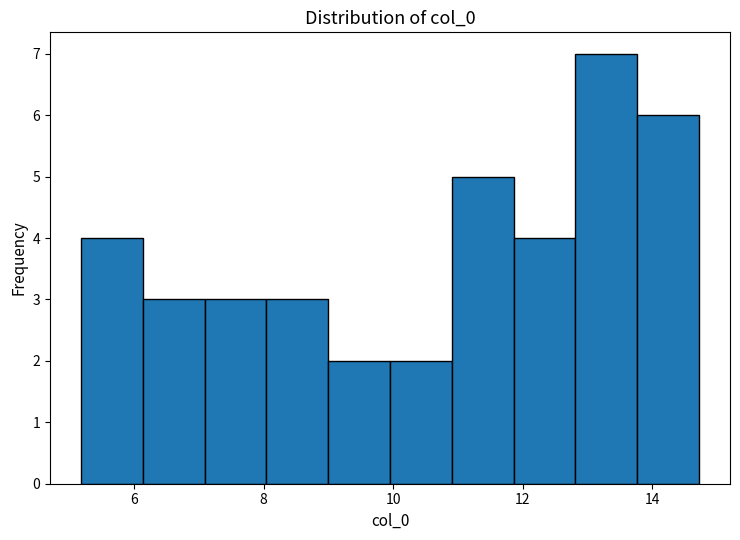

Reading left to right, list every bar in this chart as the range it spans on the x-axis followed by its height. Neither the bar edges nor the heights are printed on the chart, so give them approximately, as read against the axes.

5.2 to 6.2: 4
6.2 to 7.0: 3
7.0 to 8.0: 3
8.0 to 9.0: 3
9.0 to 10.0: 2
10.0 to 11.0: 2
11.0 to 11.8: 5
11.8 to 12.8: 4
12.8 to 13.8: 7
13.8 to 14.8: 6